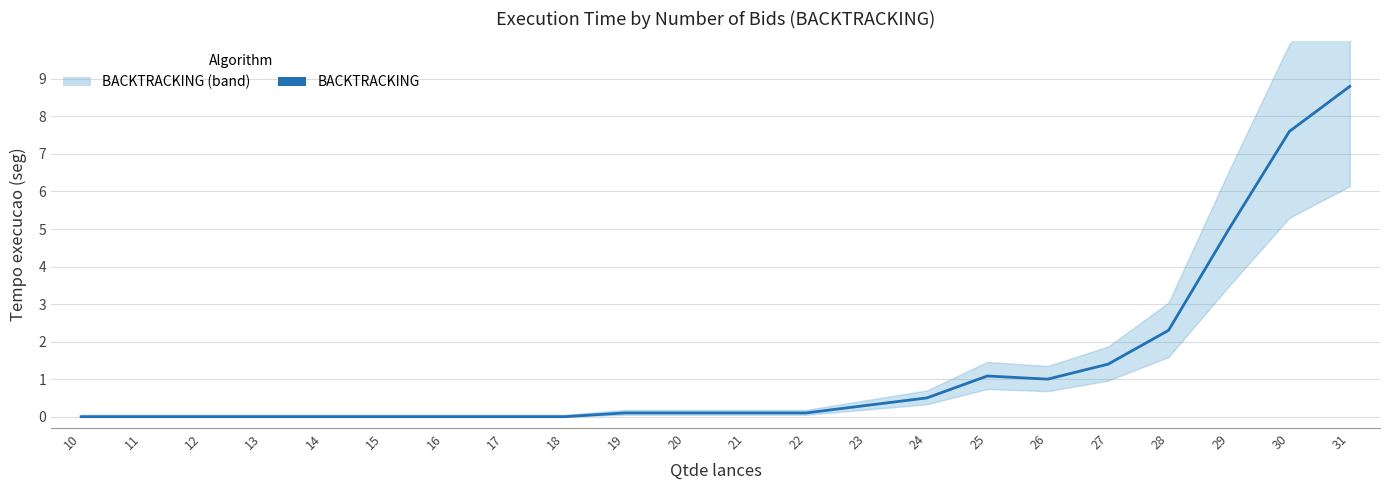

What is the sum of the values at 19 and 27?

1.5